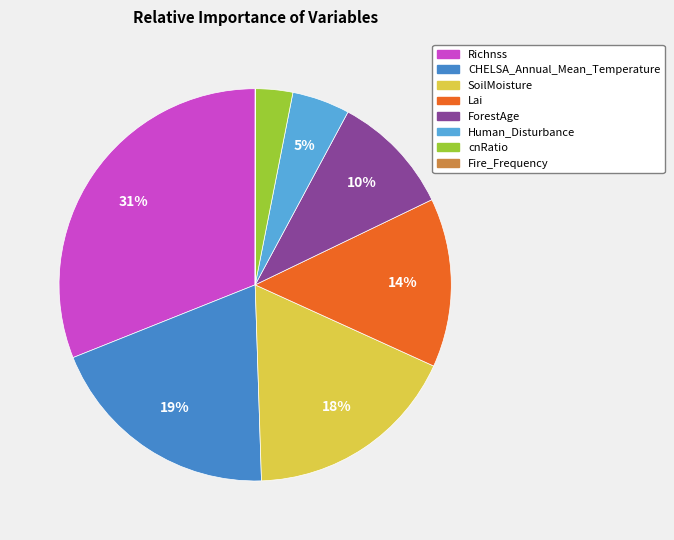

What percentage is the CHELSA_Annual_Mean_Temperature slice, to the nearest percent?

19%